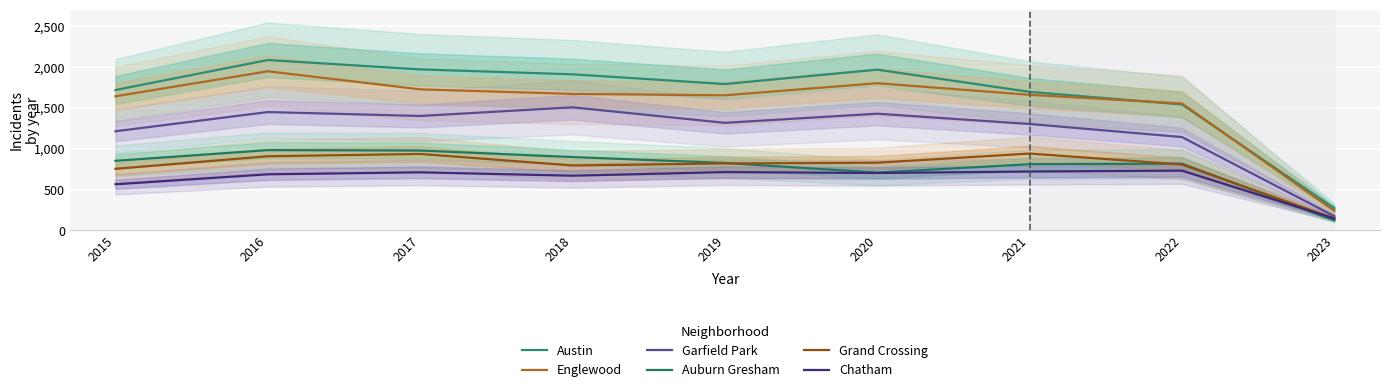

True or false: Austin has a value of 1968 at 2020.

True